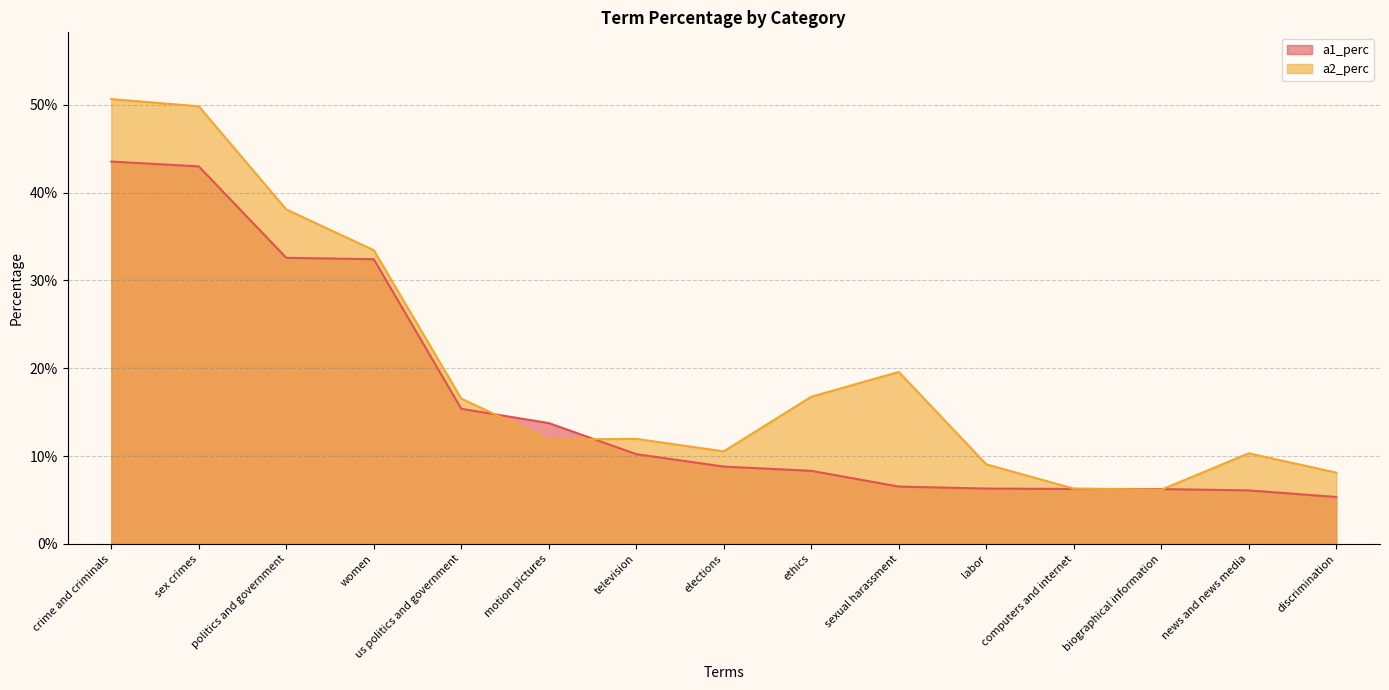

What position from the right is elections?

8